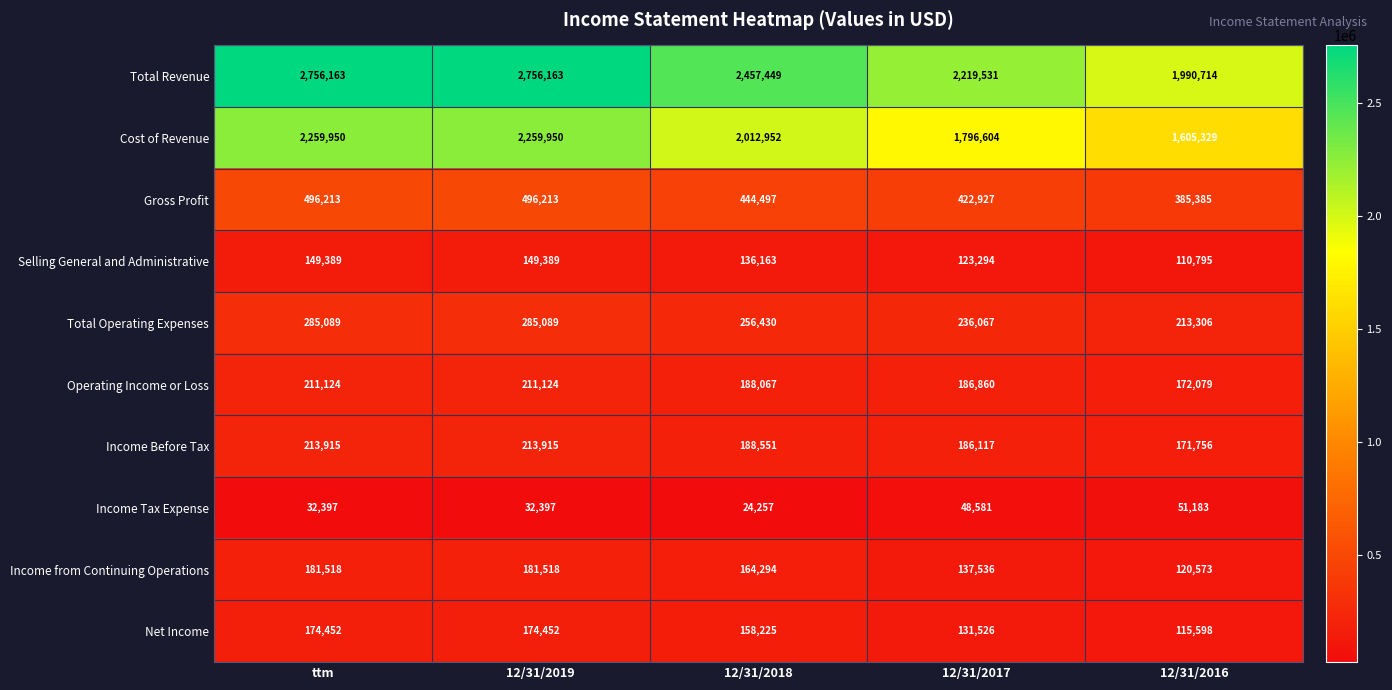

Count the number of data series in this chart.

10